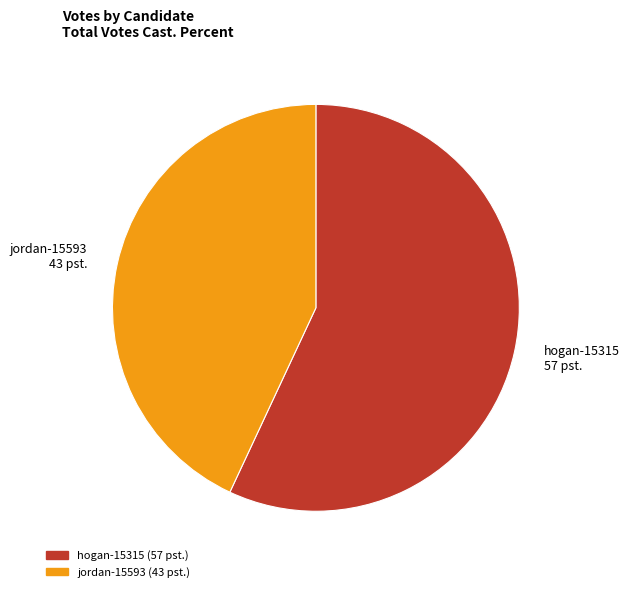

Is there any slice that represents more than half of the pie?

Yes